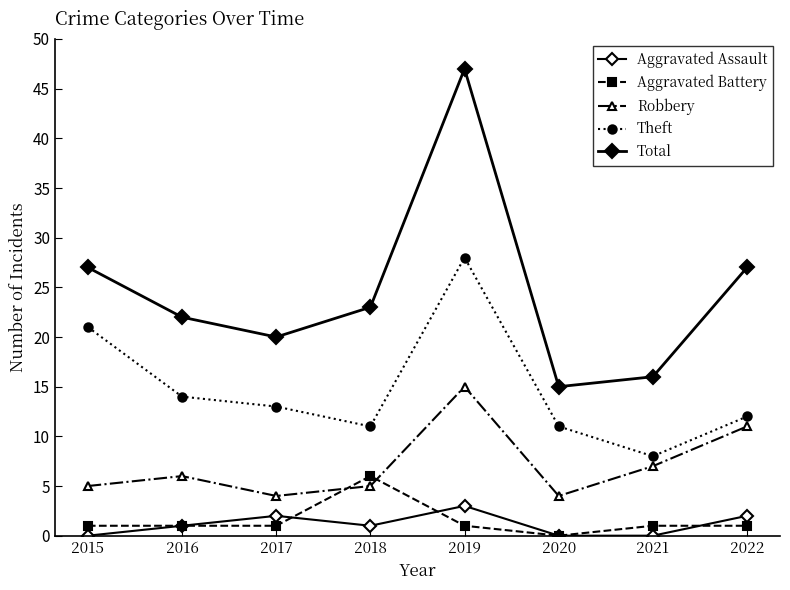

How many values in Aggravated Battery are above zero?

7